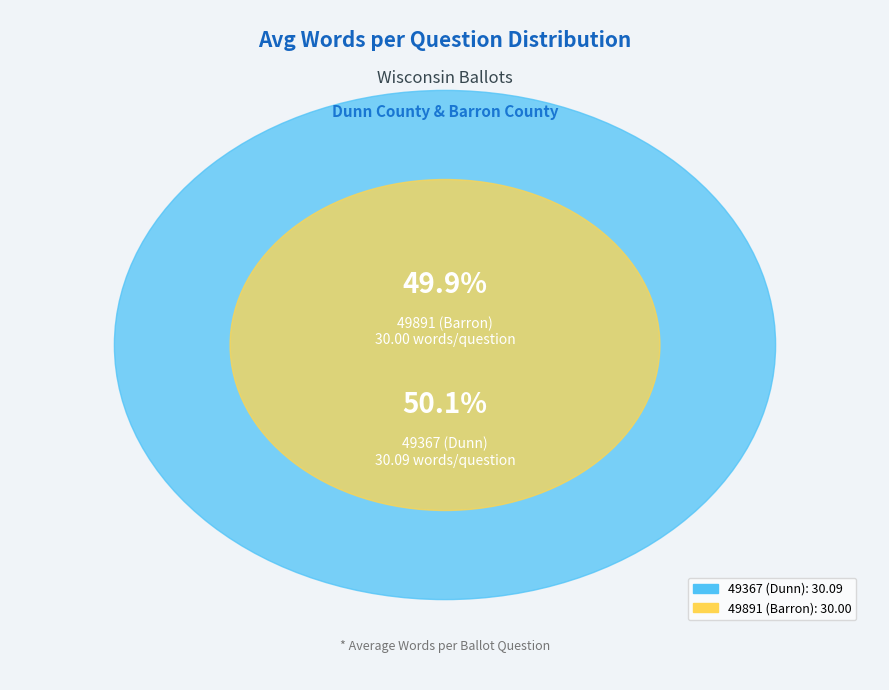

True or false: 49367 (Dunn) accounts for 50% of the total.

True